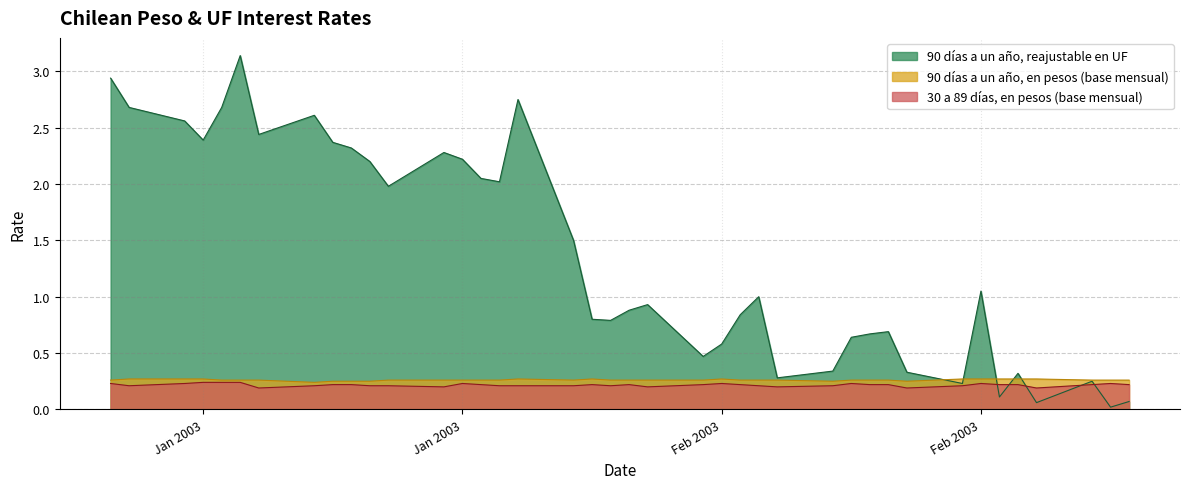

What is the value of the 30 a 89 días, en pesos (base mensual) point at the 25th from the left?

0.2